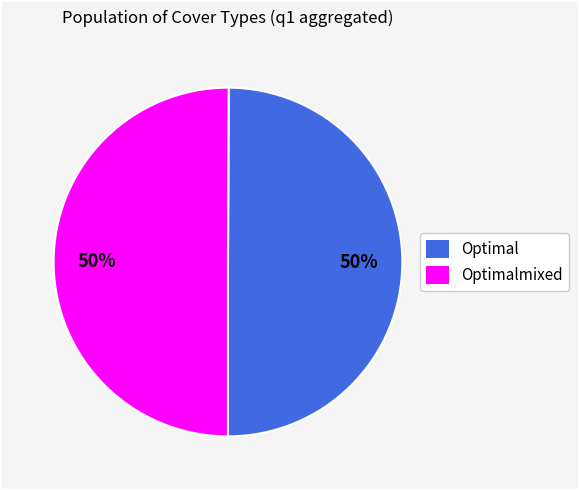

To the nearest percent, what portion does Optimalmixed represent?

50%